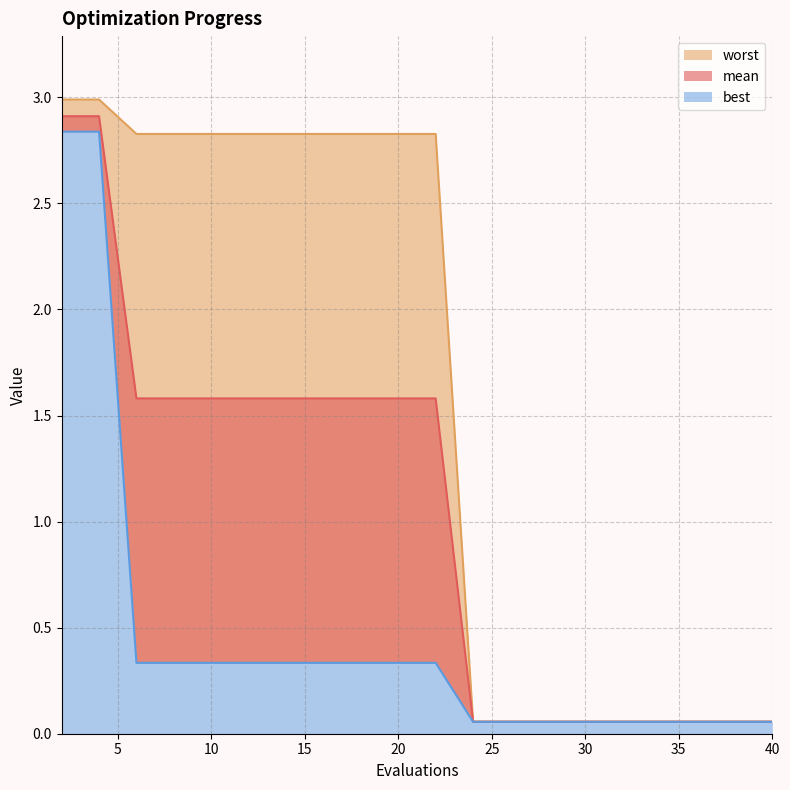

Between 4 and 20, which series saw the biggest shift?

best